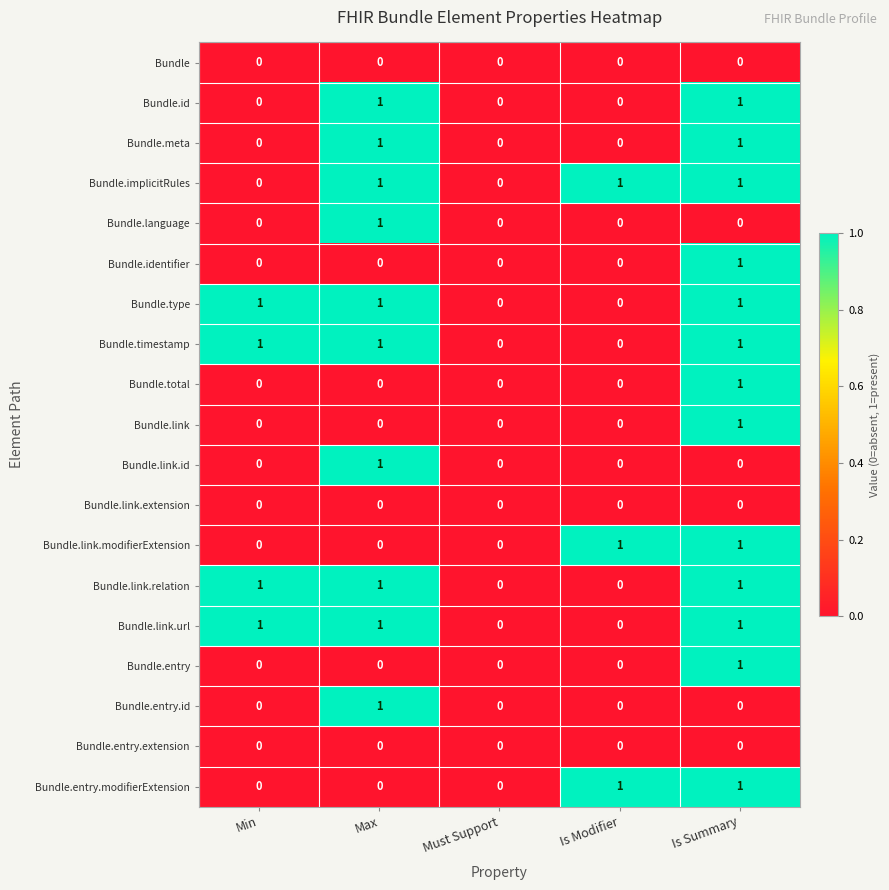

The value of Bundle.link.relation at Must Support is -1. True or false?

False